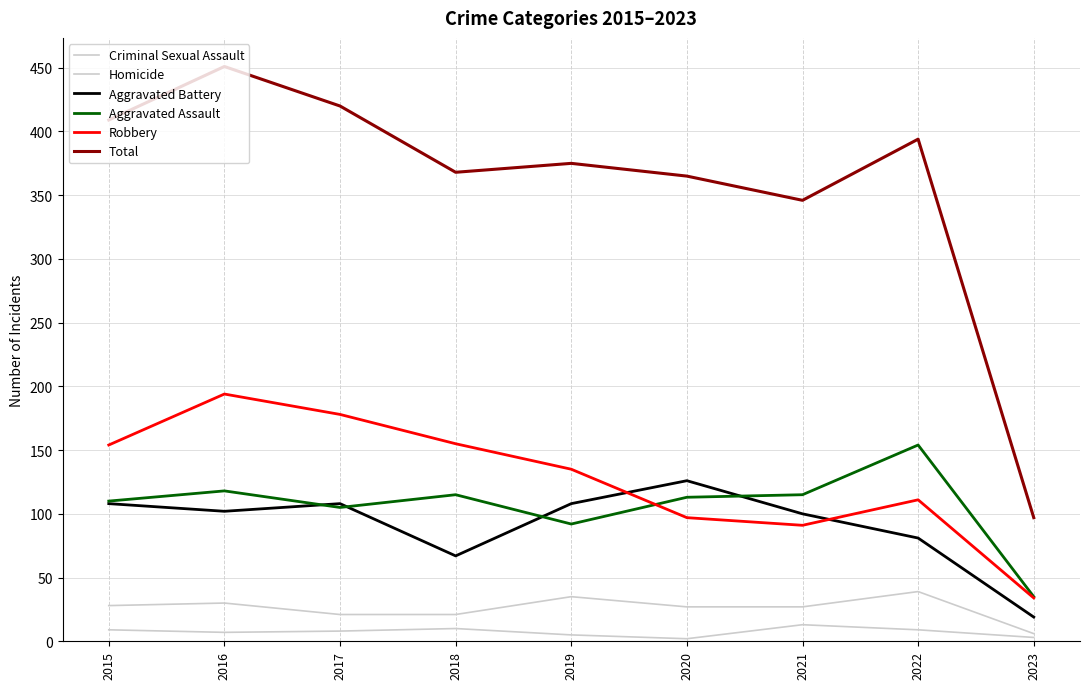

True or false: Aggravated Battery and Criminal Sexual Assault intersect in this chart.

False